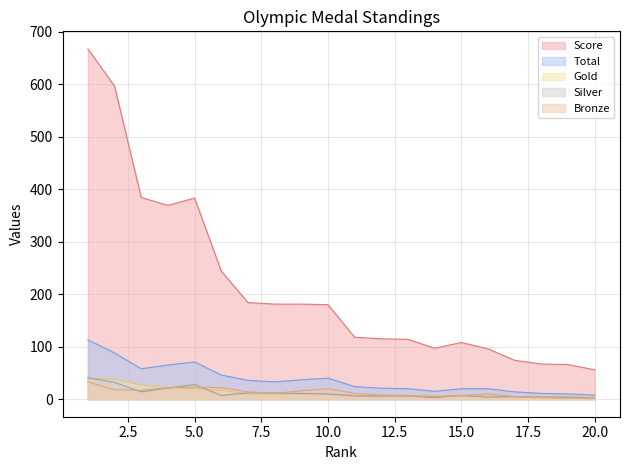

How many data points in Silver are less than 7?

9